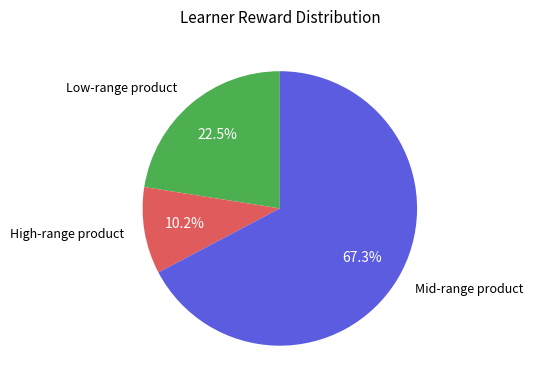

Is there a majority slice in this chart?

Yes